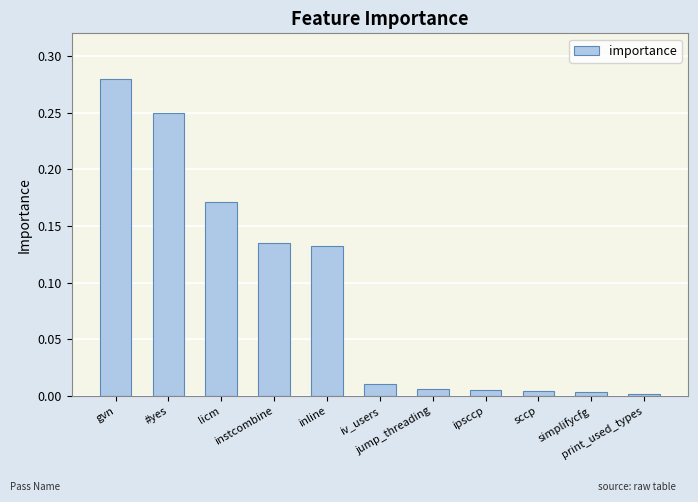

Which has a higher value, gvn or print_used_types?

gvn